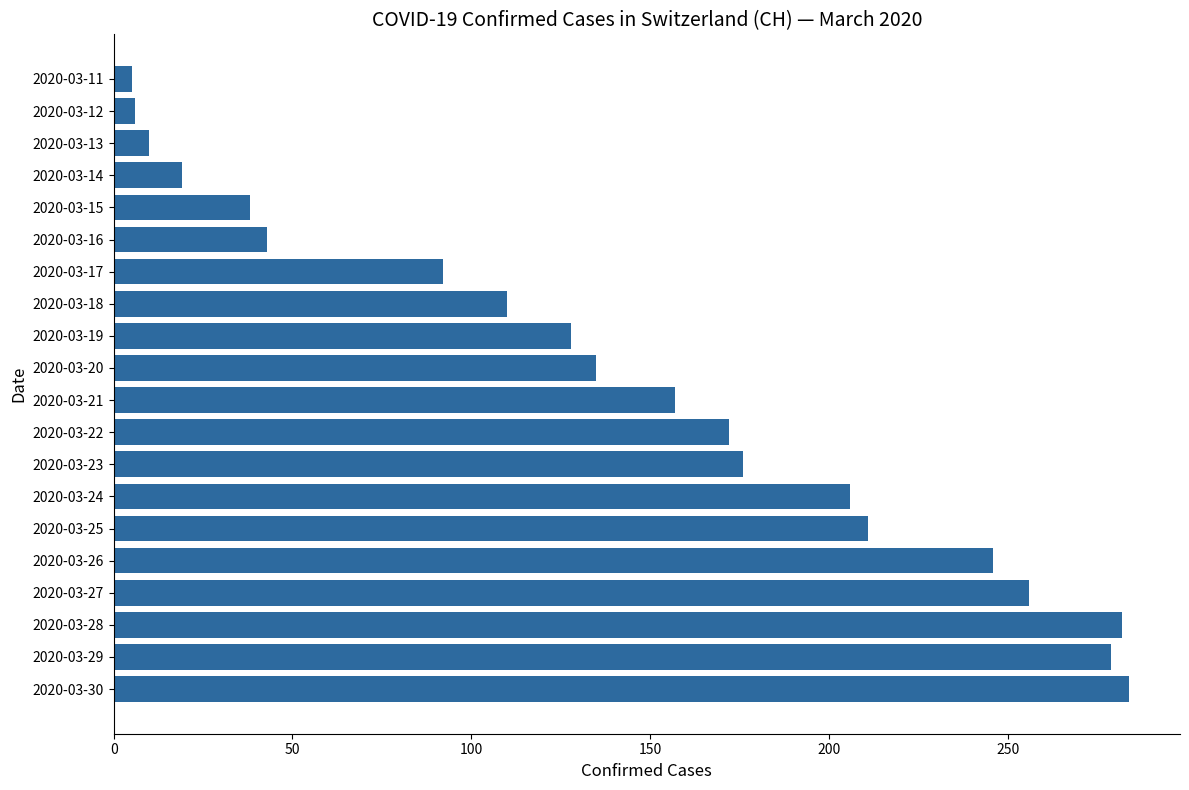

What is the difference between the second highest and second lowest values?

276